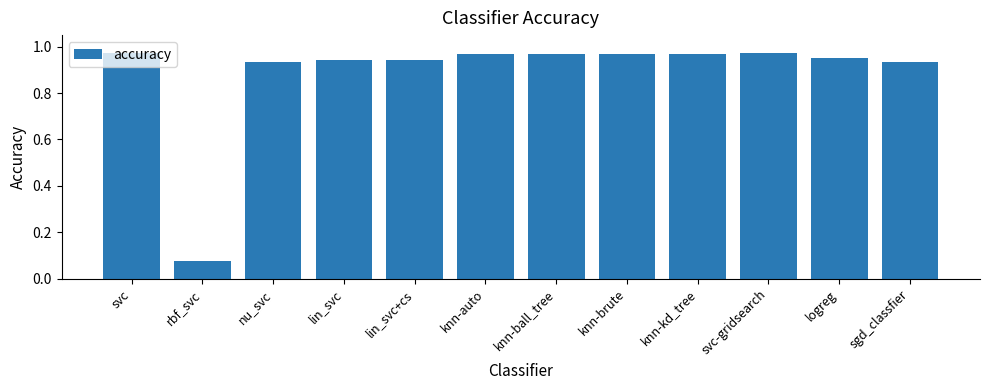

What is the sum of all values?

10.6